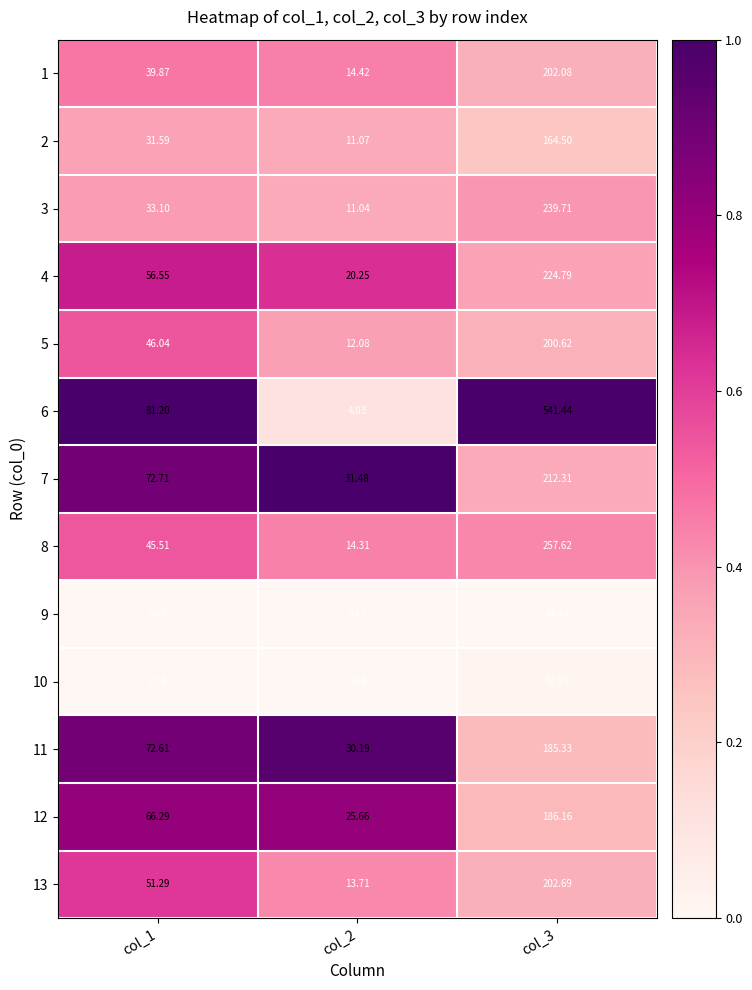

Is the value of 13 at col_1 greater than the value of 12 at col_1?

No